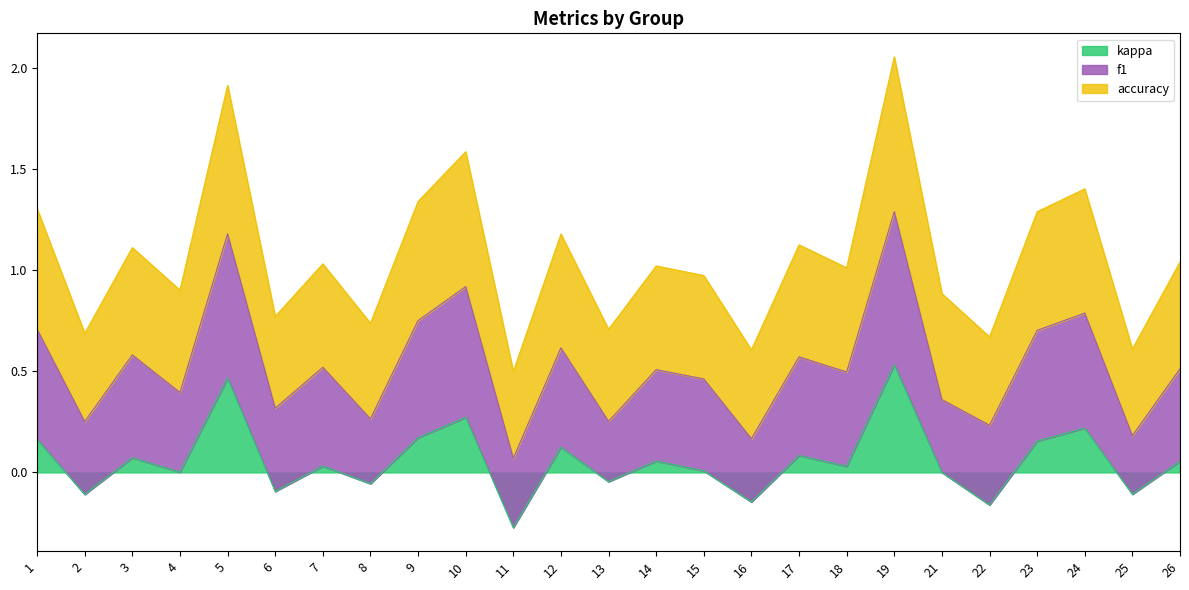

What is the sum of all kappa values?

1.5